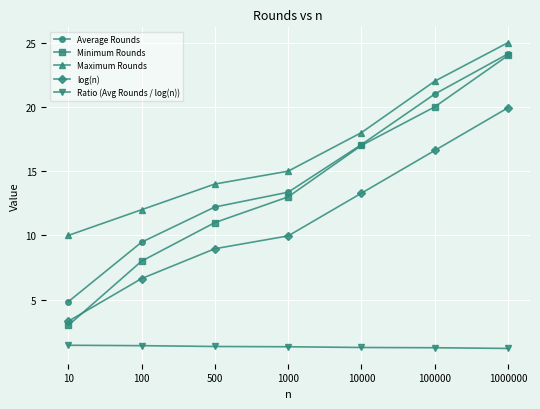

What is the approximate value of Minimum Rounds at 100000?

20.0